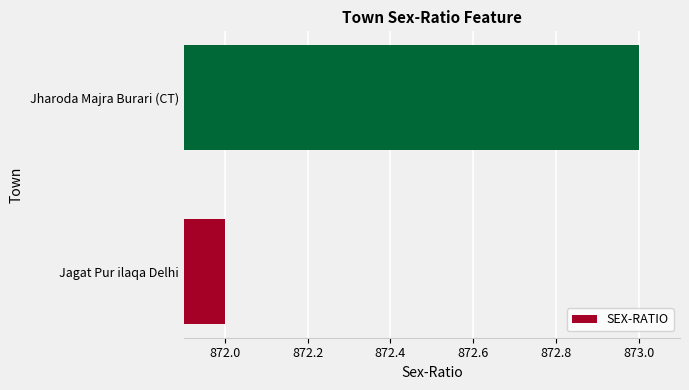

The value at Jharoda Majra Burari (CT) is 404. True or false?

False